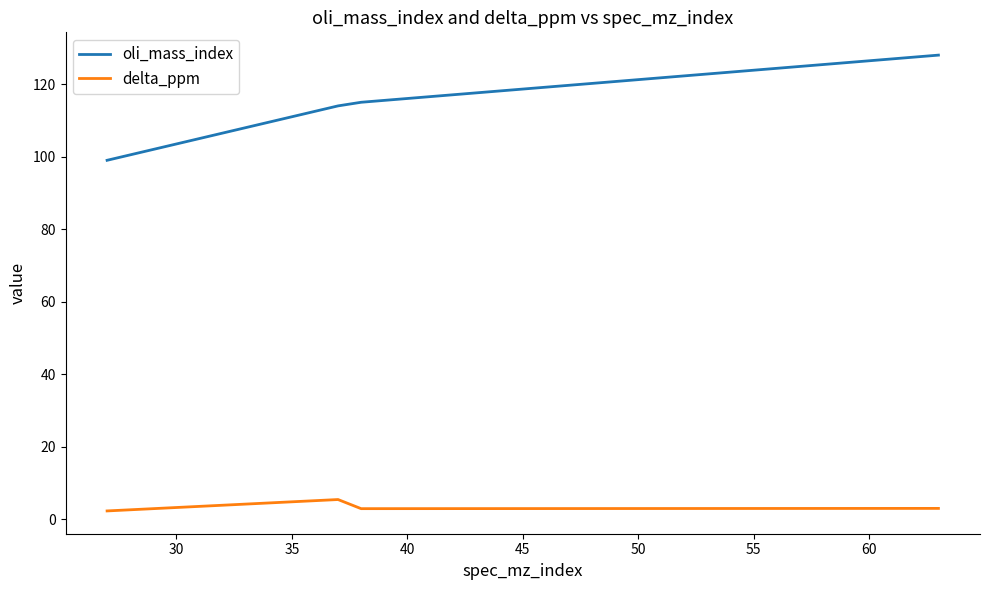

What is the average value of the oli_mass_index series?

114.0